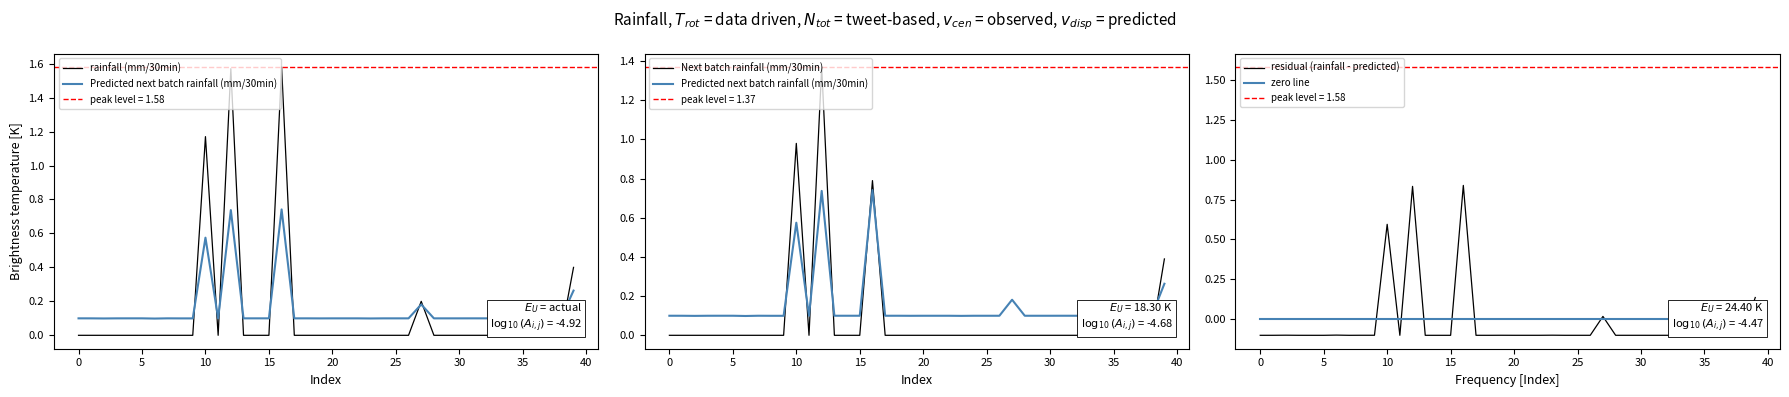

The rainfall (mm/30min) series shows 0.0 at 0. True or false?

True